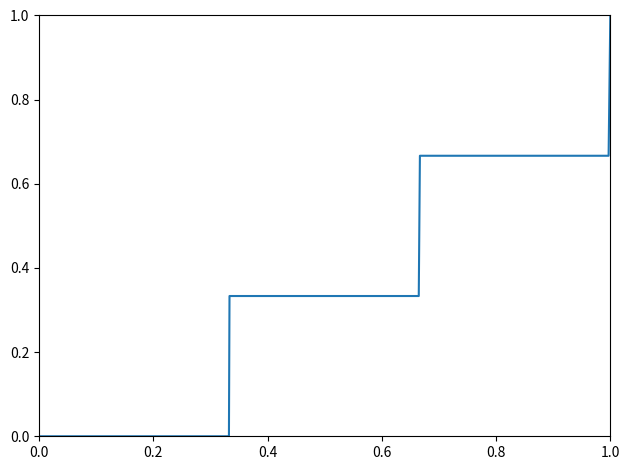

What is the change in value from 0.2 to 1.0?

+0.7